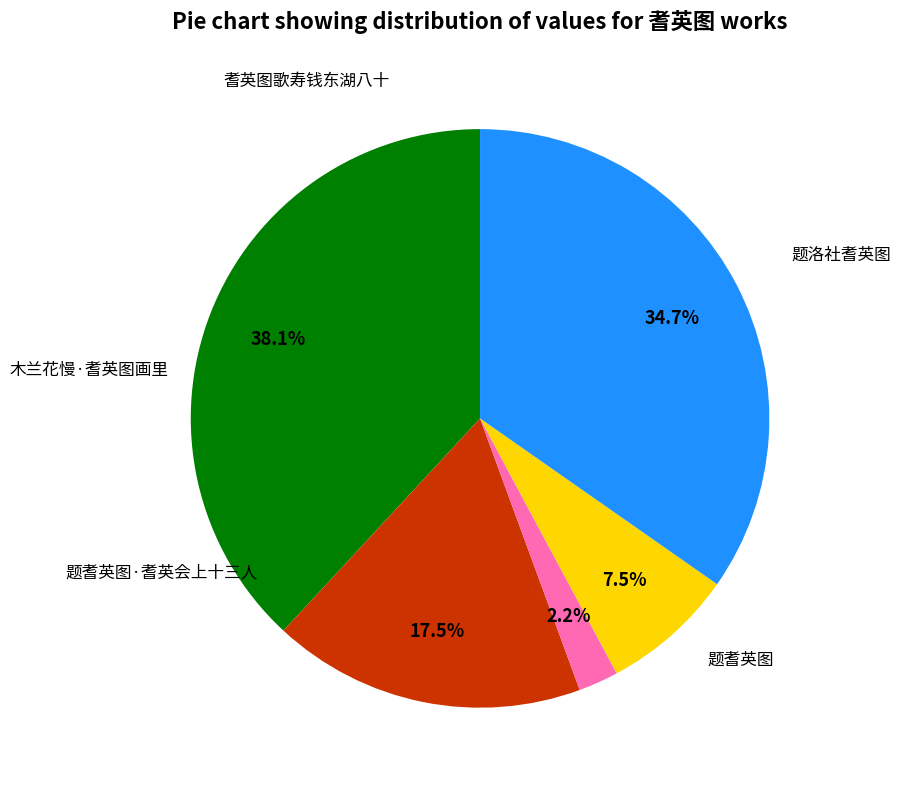

Does any single category account for the majority?

No